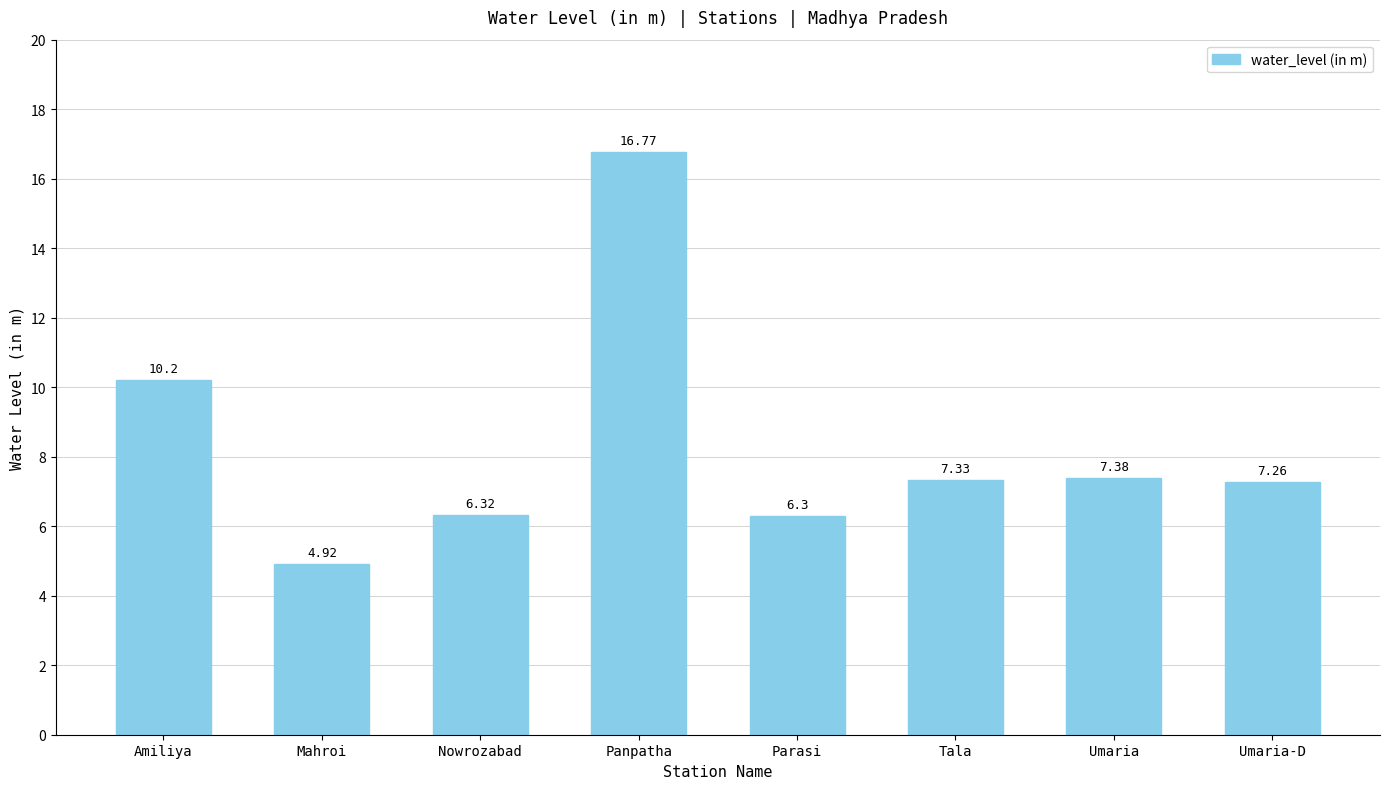

What position from the left is Umaria-D?

8